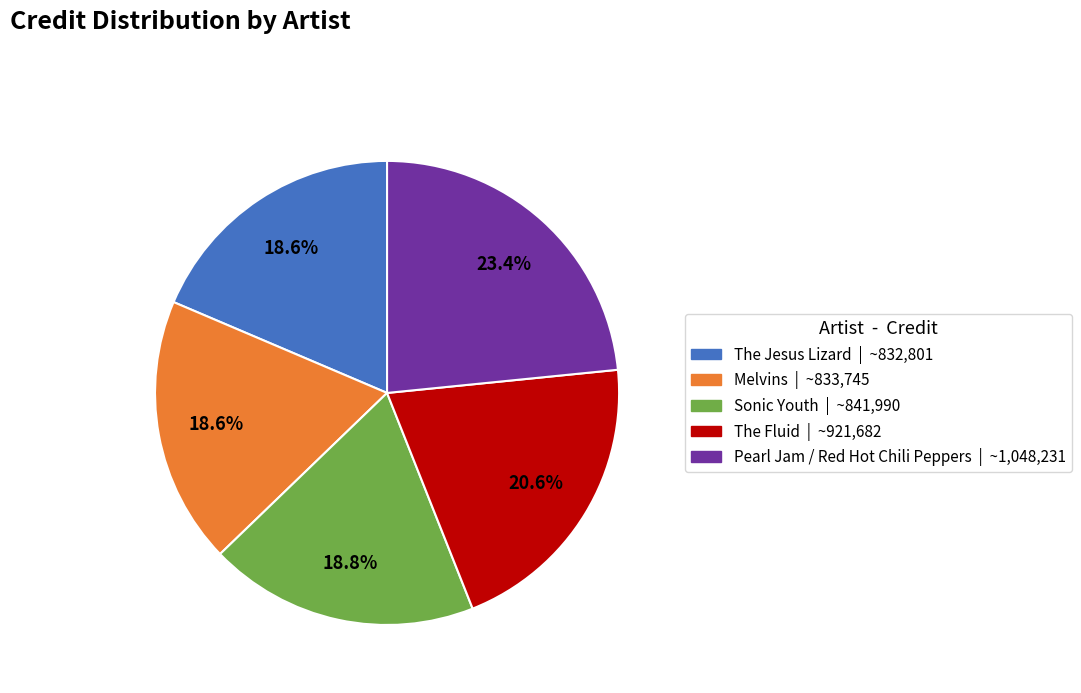

Is it true that Melvins is 19% of the pie?

True